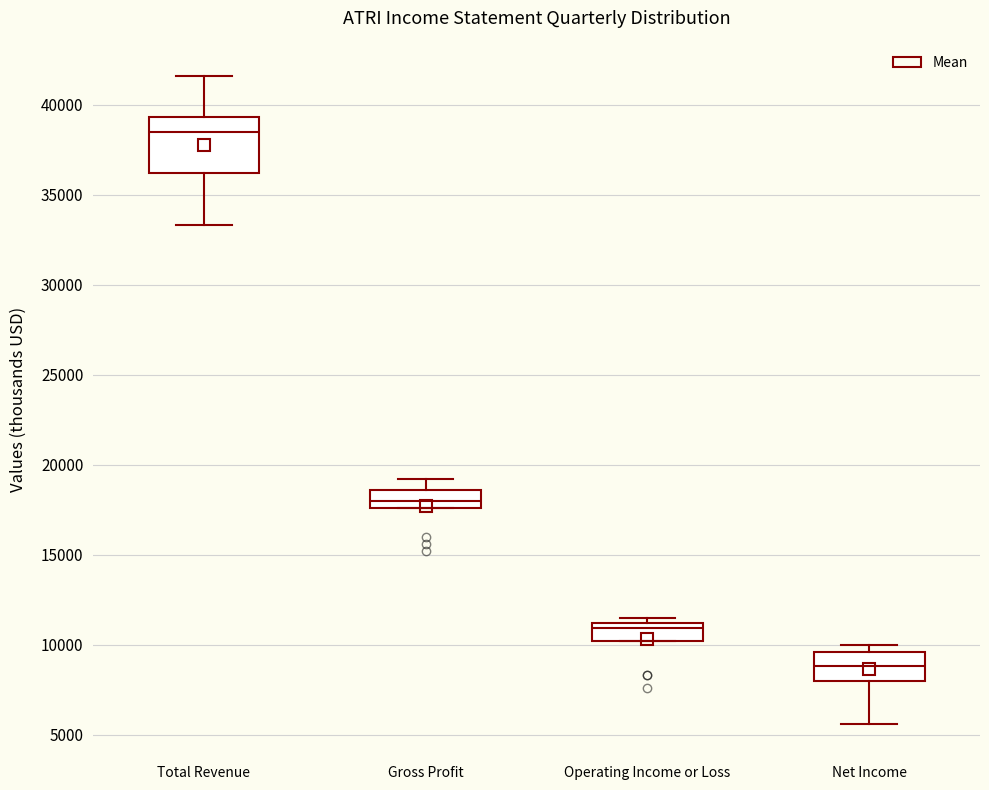

Reading left to right, transcribe this box plot: for each box, give where its median line is, the range the box spans, and where its two whiskers end, as read against the y-axis. The values are not printed on the chart, so give them approximately, as read against the axis.

Total Revenue: median 38500, box 36000 to 39500, whiskers 33500 to 41500
Gross Profit: median 18000, box 17500 to 18500, whiskers 17500 to 19000
Operating Income or Loss: median 11000 (just below the box's upper edge), box 10000 to 11000, whiskers 10000 to 11500
Net Income: median 9000, box 8000 to 9500, whiskers 5500 to 10000